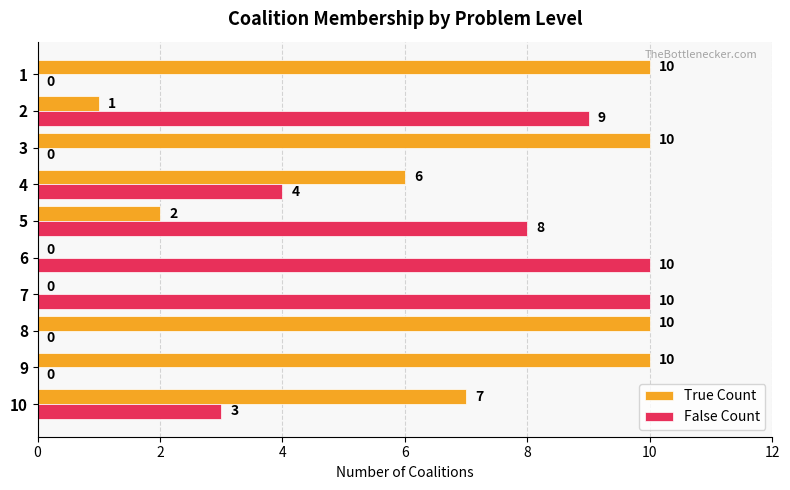

Where is True Count nearest to the value 5?

4